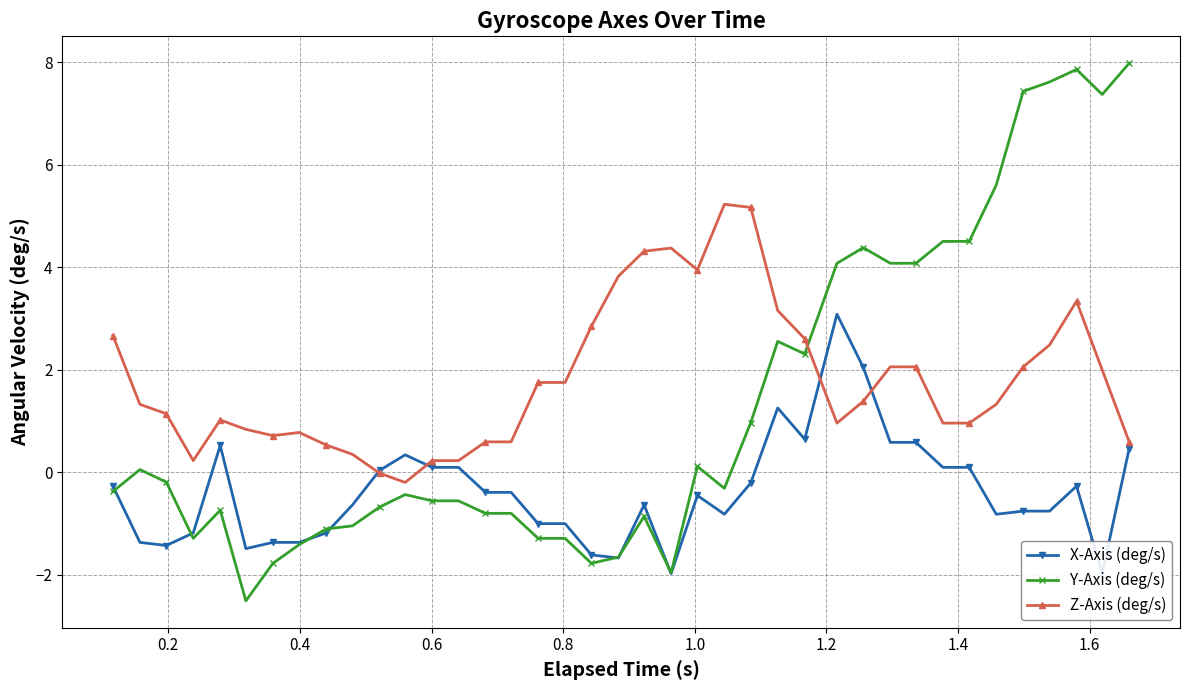

How many negative values does the X-Axis (deg/s) series have?

25